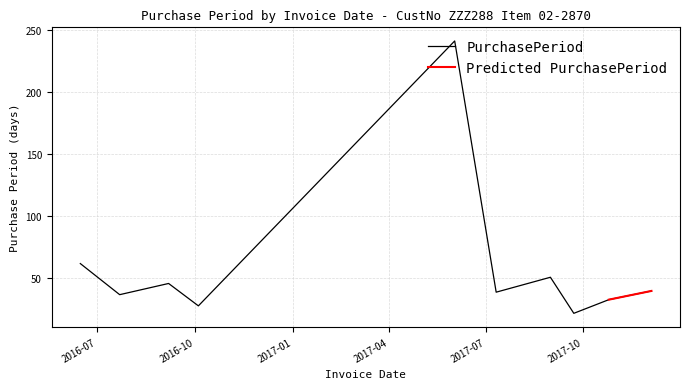

List the labels in order of value, smallest first.

2017-09-22, 2016-10-04, 2017-10-25, 2016-07-22, 2017-07-11, 2017-12-04, 2016-09-06, 2017-08-31, 2016-06-15, 2017-06-02